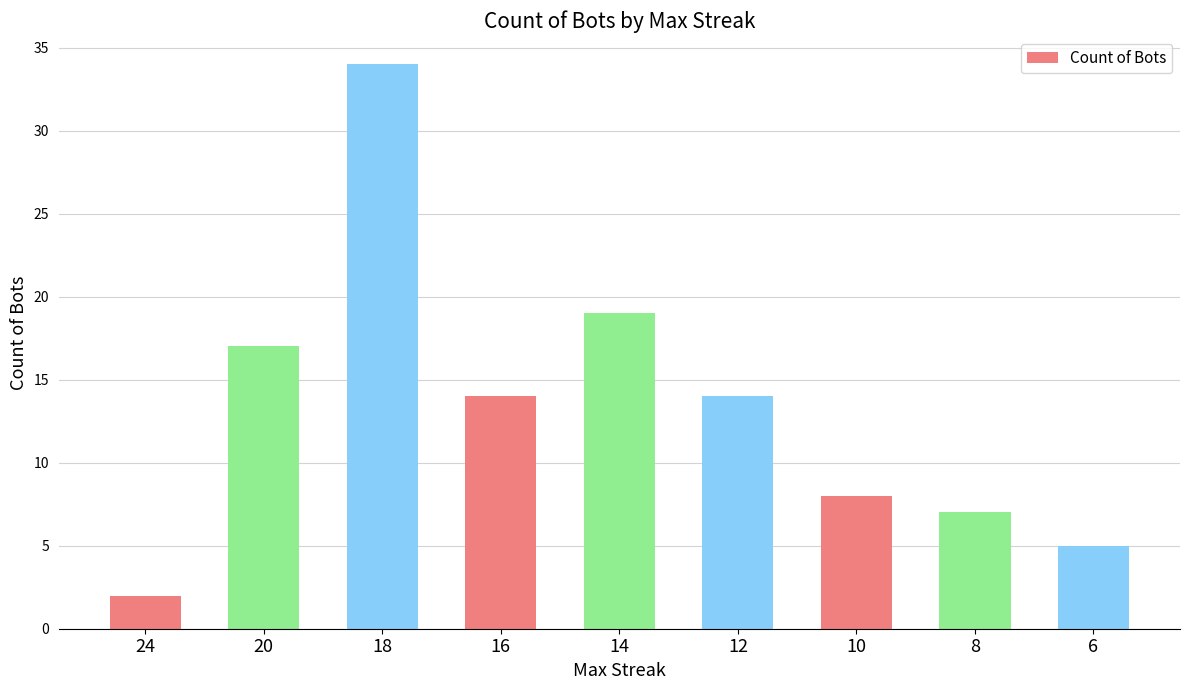

Reading right to left, extract all data points from this chart.

5	7	8	14	19	14	34	17	2